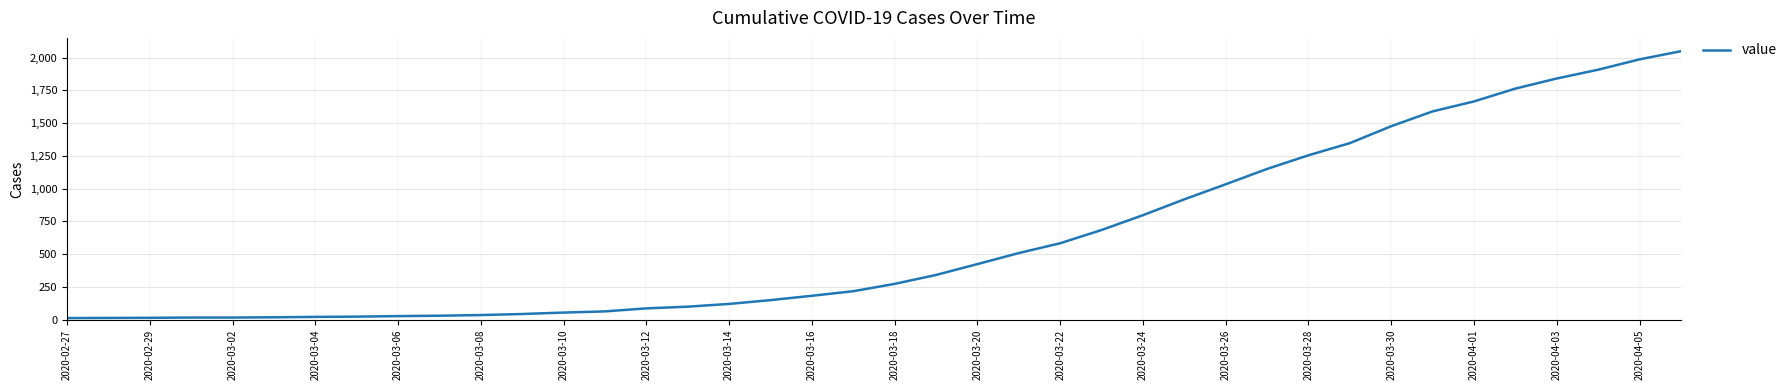

What is the maximum value shown in the chart?

2049